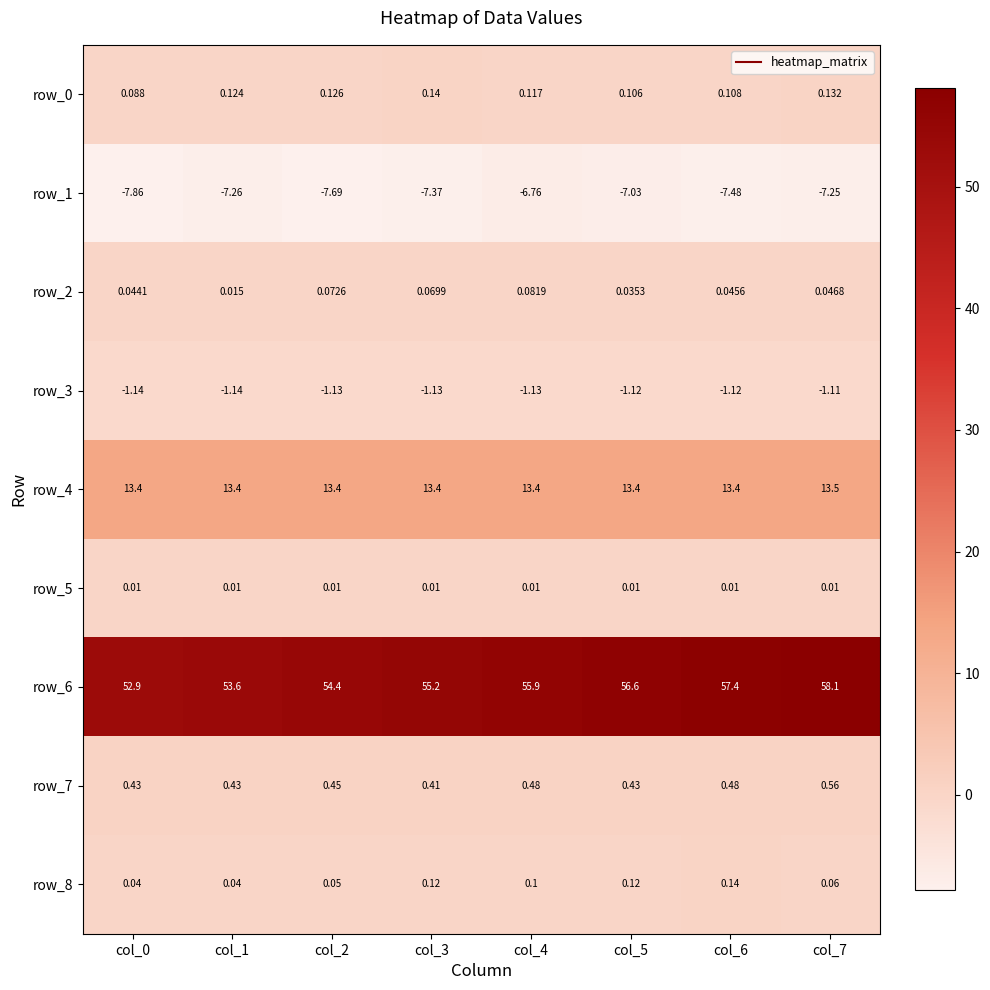

Reading right to left, what are all the values shown in this chart?

row_0: col_7=0.1	col_6=0.1	col_5=0.1	col_4=0.1	col_3=0.1	col_2=0.1	col_1=0.1	col_0=0.1
row_1: col_7=-7.2	col_6=-7.5	col_5=-7.0	col_4=-6.8	col_3=-7.4	col_2=-7.7	col_1=-7.3	col_0=-7.9
row_2: col_7=0.0	col_6=0.0	col_5=0.0	col_4=0.1	col_3=0.1	col_2=0.1	col_1=0.0	col_0=0.0
row_3: col_7=-1.1	col_6=-1.1	col_5=-1.1	col_4=-1.1	col_3=-1.1	col_2=-1.1	col_1=-1.1	col_0=-1.1
row_4: col_7=13.5	col_6=13.4	col_5=13.4	col_4=13.4	col_3=13.4	col_2=13.4	col_1=13.4	col_0=13.4
row_5: col_7=0.0	col_6=0.0	col_5=0.0	col_4=0.0	col_3=0.0	col_2=0.0	col_1=0.0	col_0=0.0
row_6: col_7=58.1	col_6=57.4	col_5=56.6	col_4=55.9	col_3=55.2	col_2=54.4	col_1=53.6	col_0=52.9
row_7: col_7=0.6	col_6=0.5	col_5=0.4	col_4=0.5	col_3=0.4	col_2=0.5	col_1=0.4	col_0=0.4
row_8: col_7=0.1	col_6=0.1	col_5=0.1	col_4=0.1	col_3=0.1	col_2=0.1	col_1=0.0	col_0=0.0